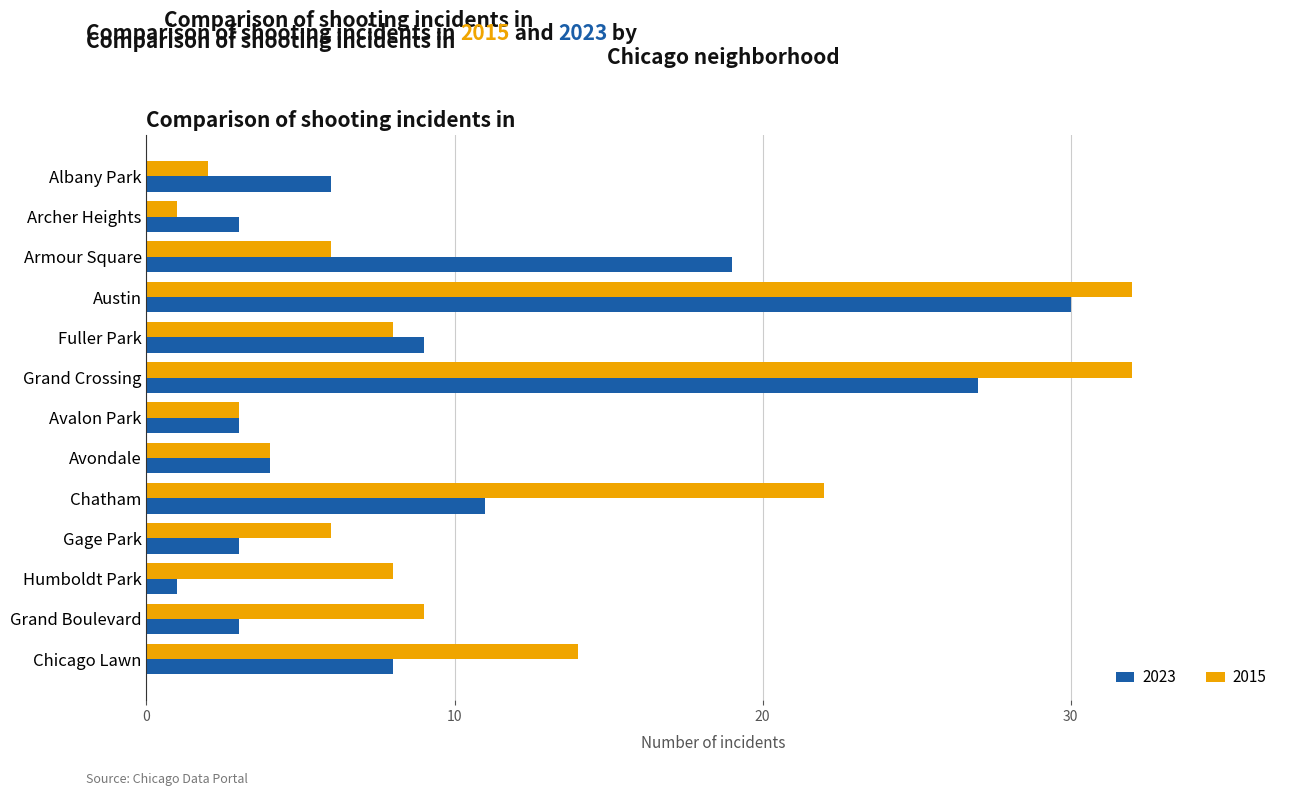

What are all the series names shown in the legend?

2023, 2015